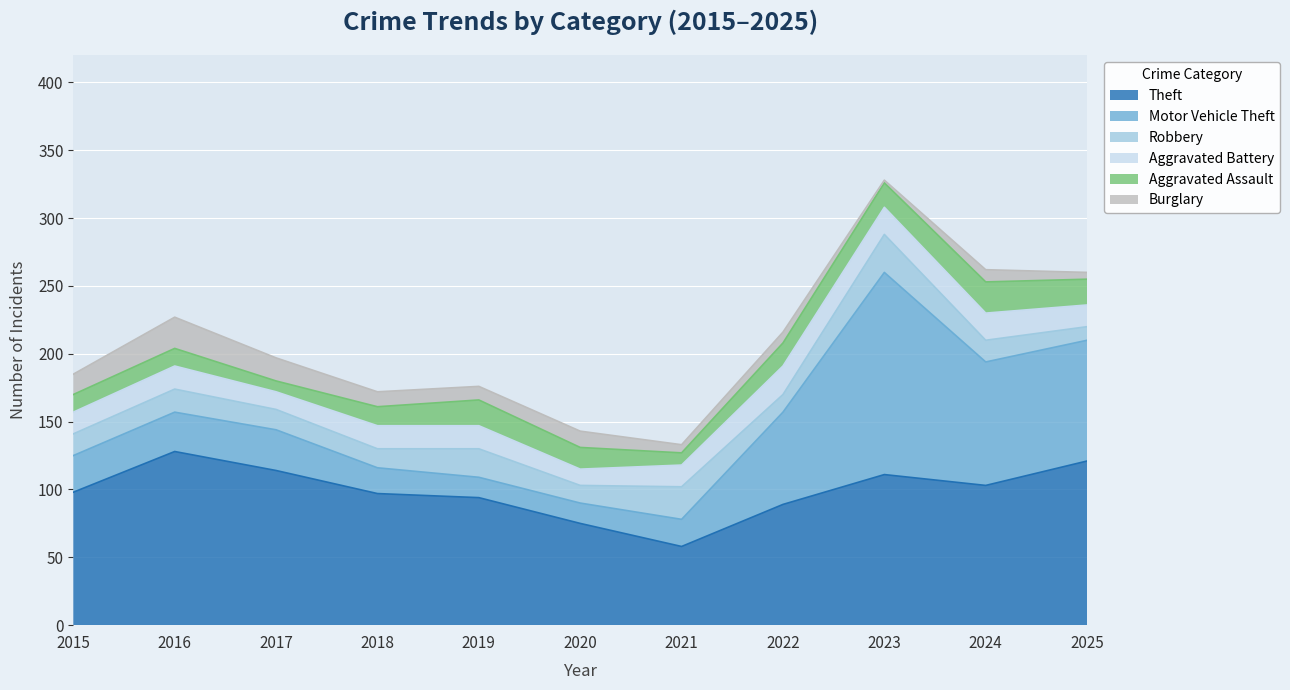

True or false: Aggravated Battery has more than 2 interior local peaks.

False